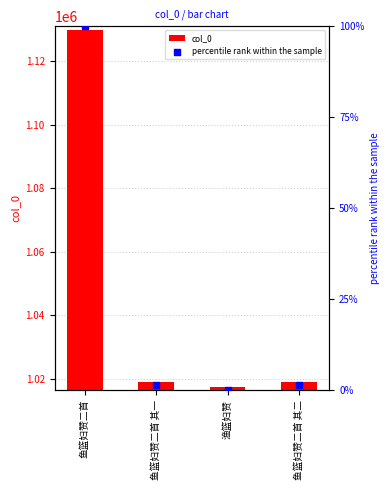

At which category is the sum across all series the highest?

鱼篮妇赞二首